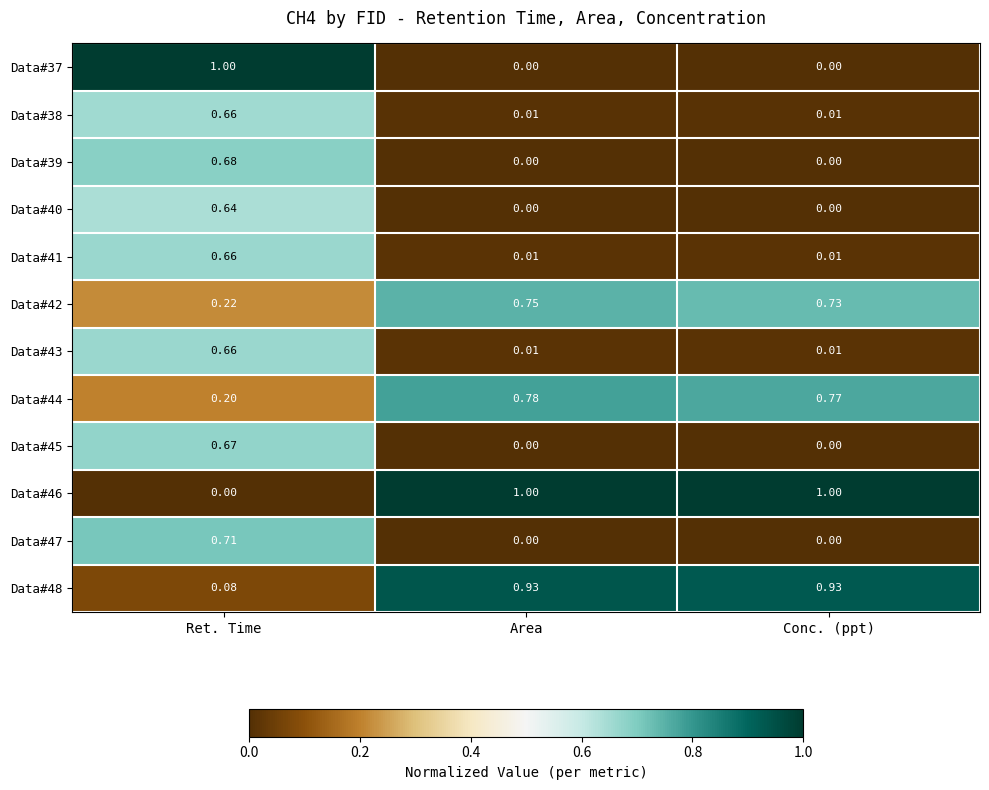

At which label does Data#45 reach its peak?

Ret. Time